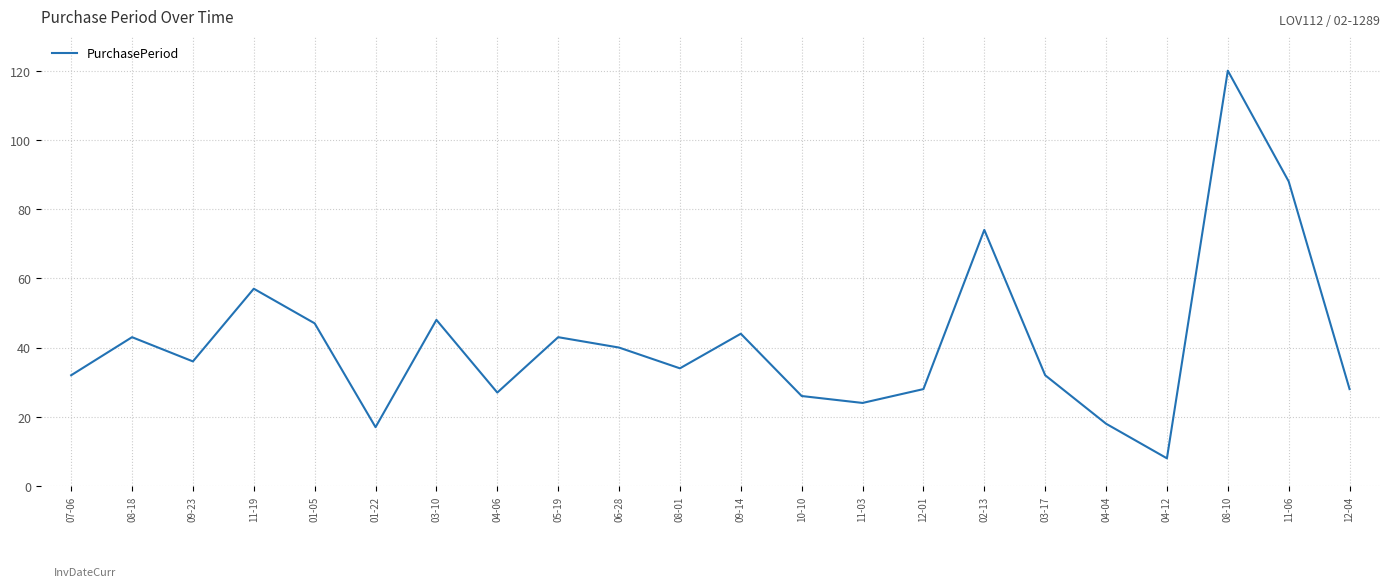

Reading right to left, what are all the values shown in this chart?

12-04=28	11-06=88	08-10=120	04-12=8	04-04=18	03-17=32	02-13=74	12-01=28	11-03=24	10-10=26	09-14=44	08-01=34	06-28=40	05-19=43	04-06=27	03-10=48	01-22=17	01-05=47	11-19=57	09-23=36	08-18=43	07-06=32